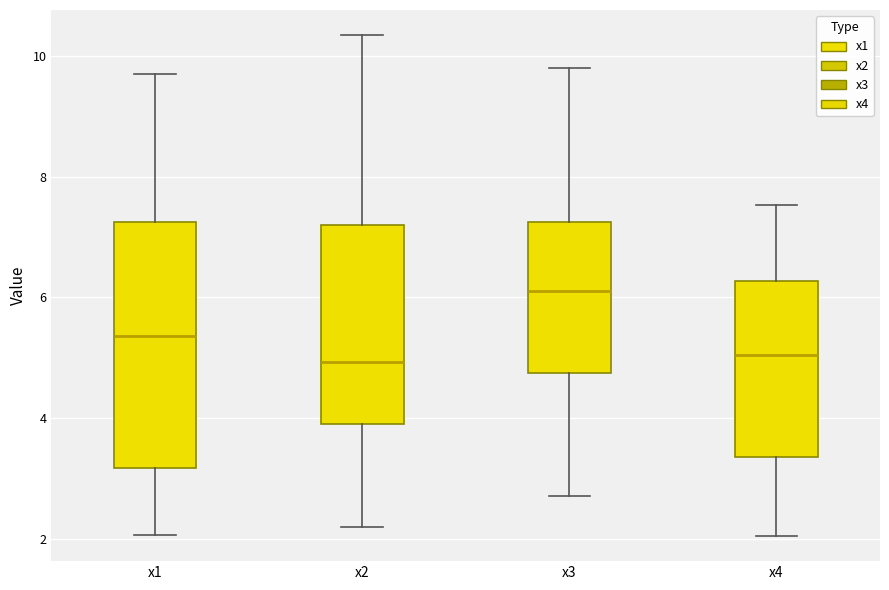

Reading left to right, transcribe this box plot: for each box, give where its median line is, the range the box spans, and where its two whiskers end, as read against the y-axis. The values are not printed on the chart, so give them approximately, as read against the axis.

x1: median 5.4, box 3.2 to 7.2, whiskers 2.0 to 9.6
x2: median 5.0, box 4.0 to 7.2, whiskers 2.2 to 10.4
x3: median 6.2, box 4.8 to 7.2, whiskers 2.8 to 9.8
x4: median 5.0, box 3.4 to 6.2, whiskers 2.0 to 7.6